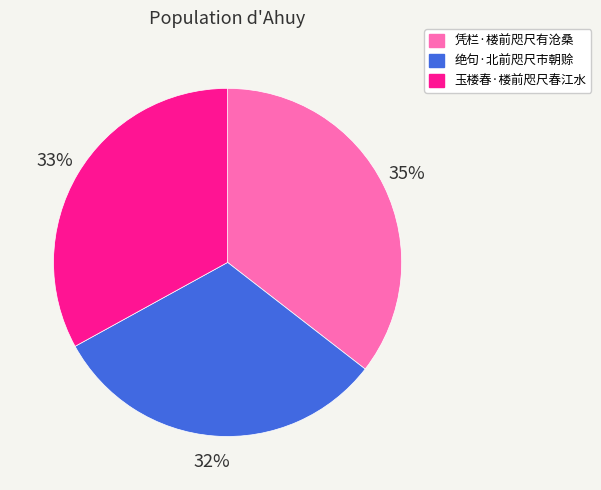

Which slice is the largest?

凭栏·楼前咫尺有沧桑